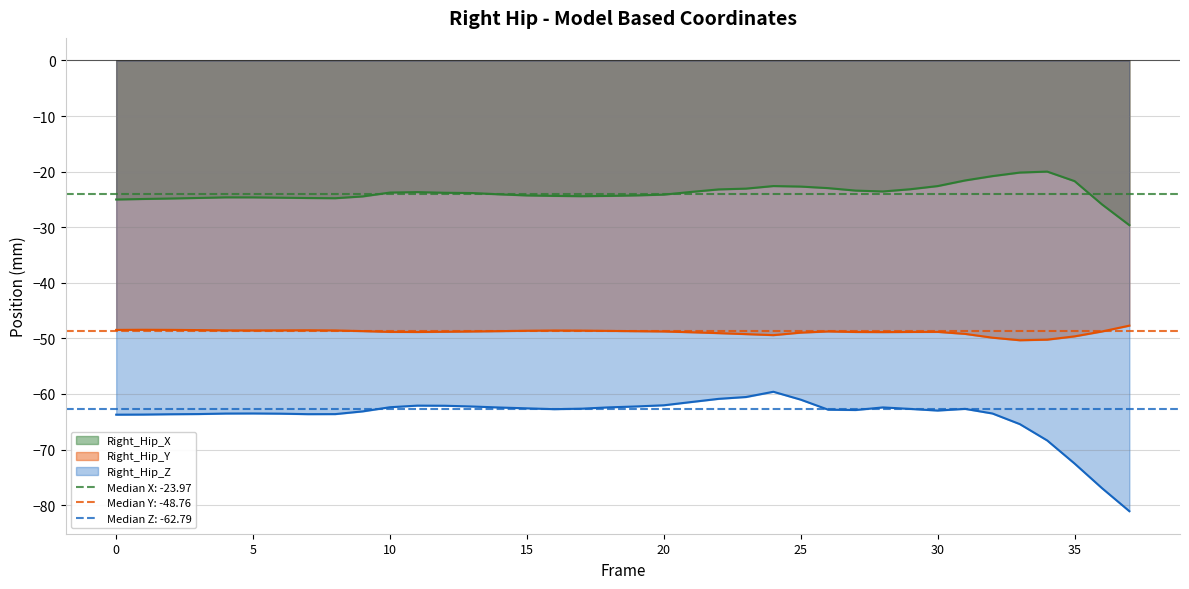

Rank the series by their average value, from lowest to highest.

Right_Hip_Z, Right_Hip_Y, Right_Hip_X